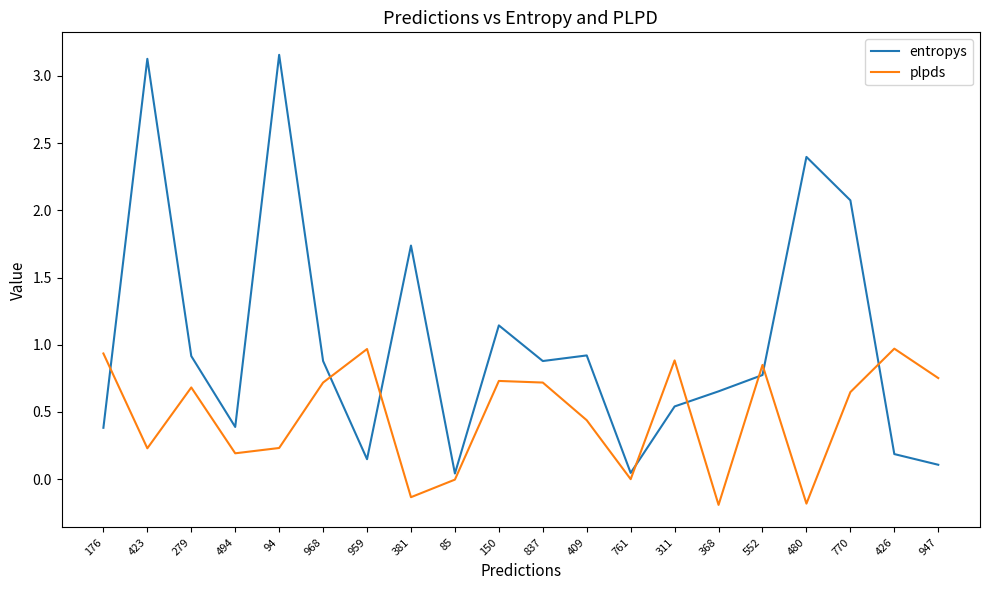

What is the spread (max minus min) of values at 311?

0.3